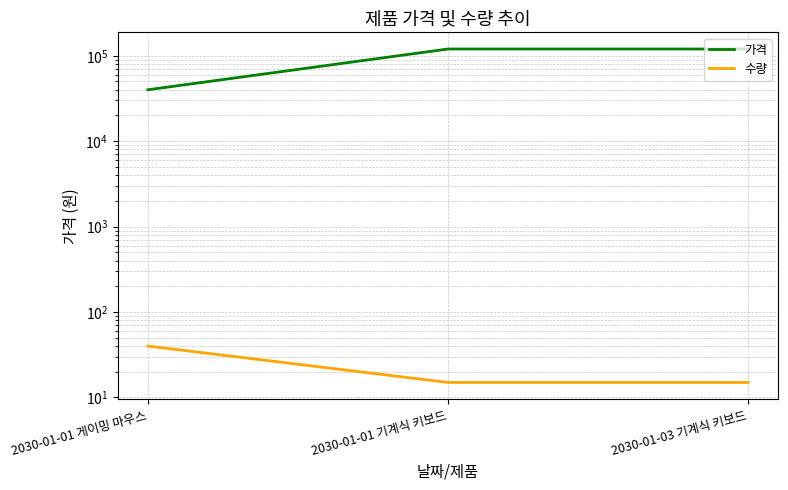

What is the average value of the 수량 series?

23